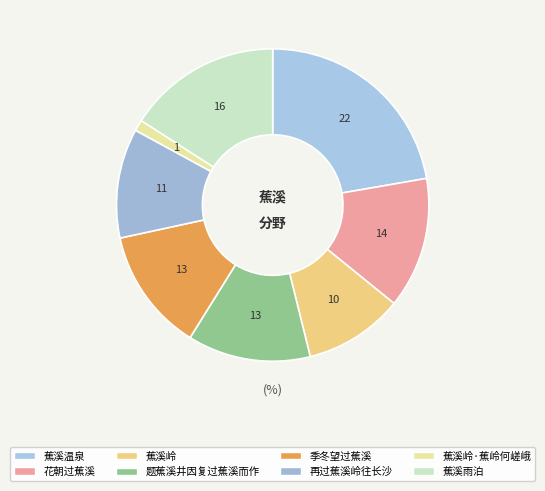

What percentage is the 再过蕉溪岭往长沙 slice, to the nearest percent?

11%